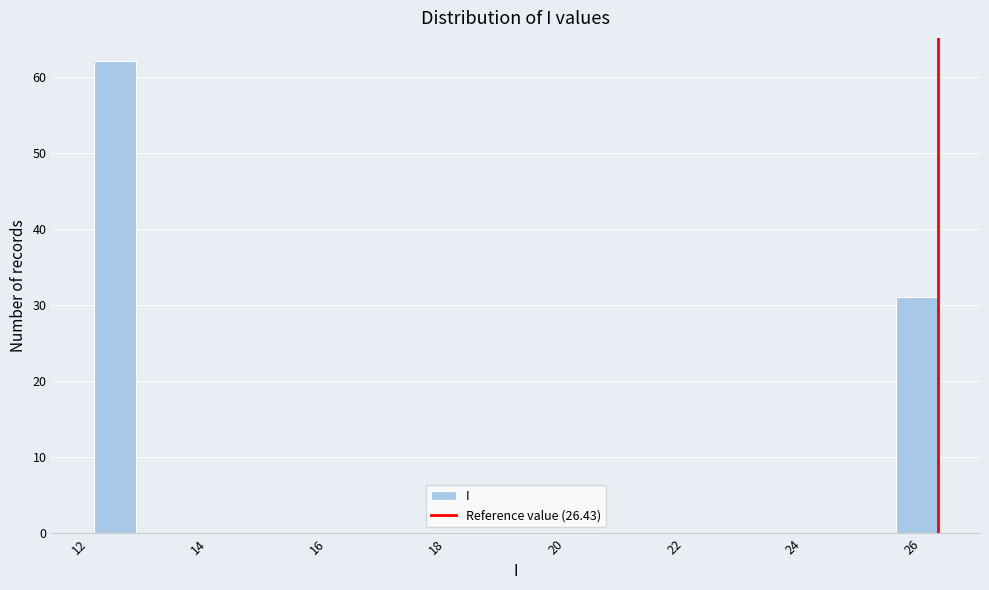

Around what value on the x-axis is the tallest bar? Give the approximate position of its centre, as read against the axis.

12.6